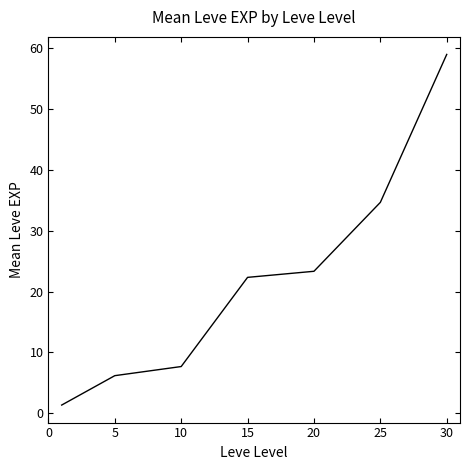

What is the average value?

22.1